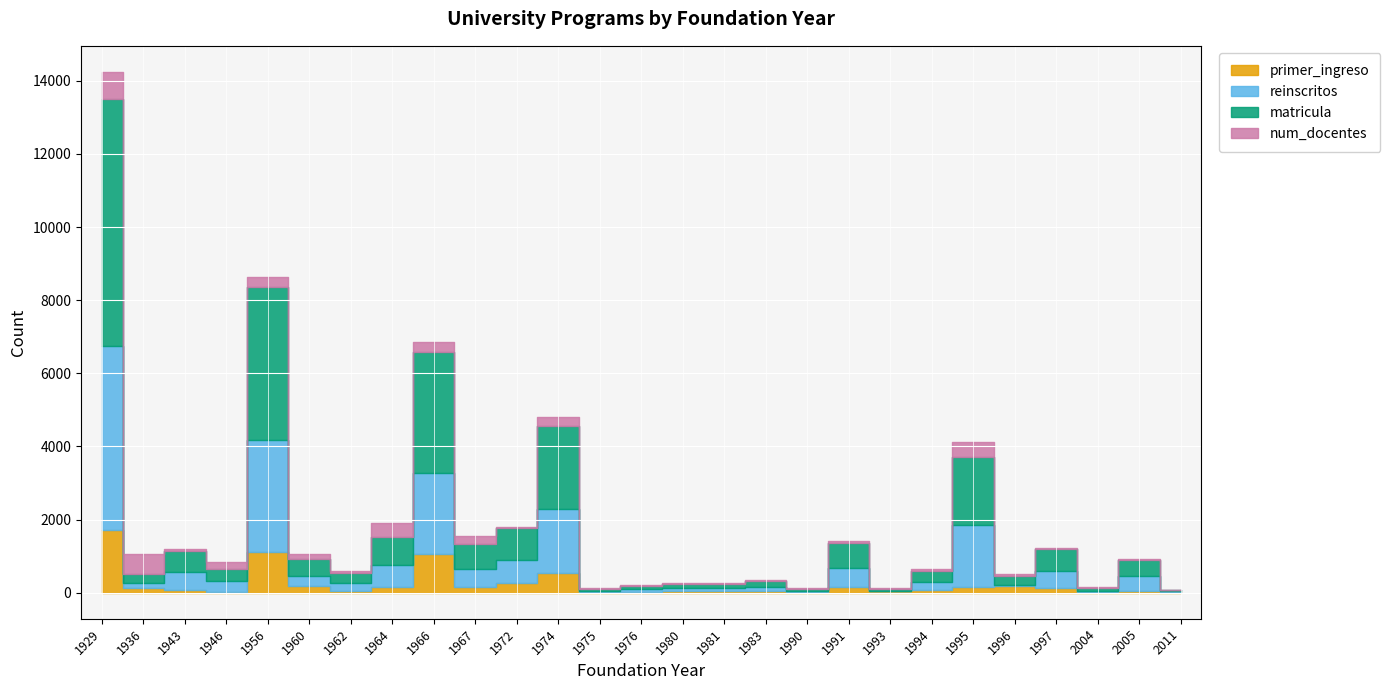

What is the difference between the reinscritos values at 1976 and 1936?

64